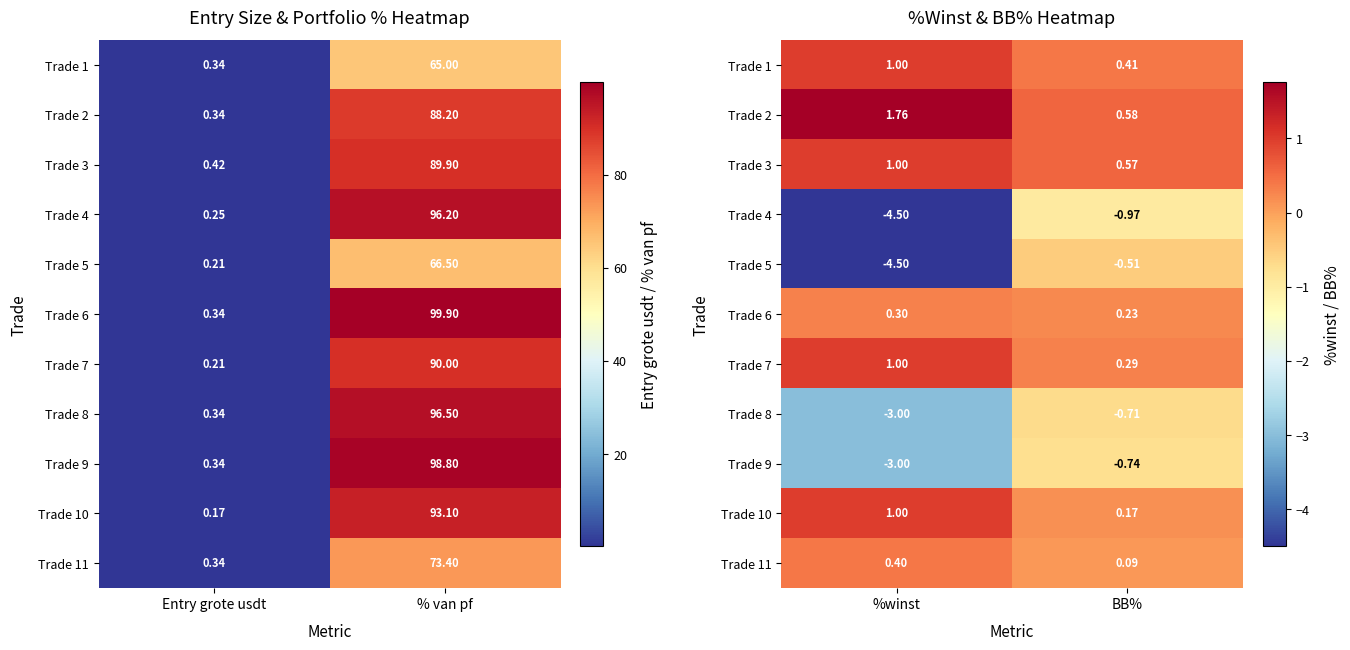

What is the smallest value displayed?

-4.5